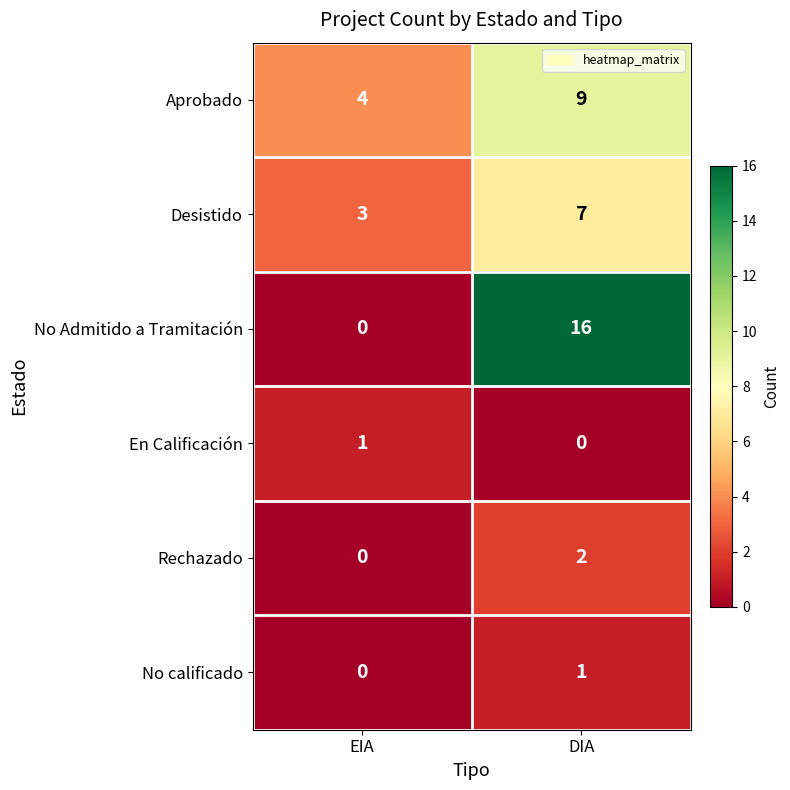

Reading left to right, list all the values displayed in this chart.

Aprobado: 4	9
Desistido: 3	7
No Admitido a Tramitación: 0	16
En Calificación: 1	0
Rechazado: 0	2
No calificado: 0	1